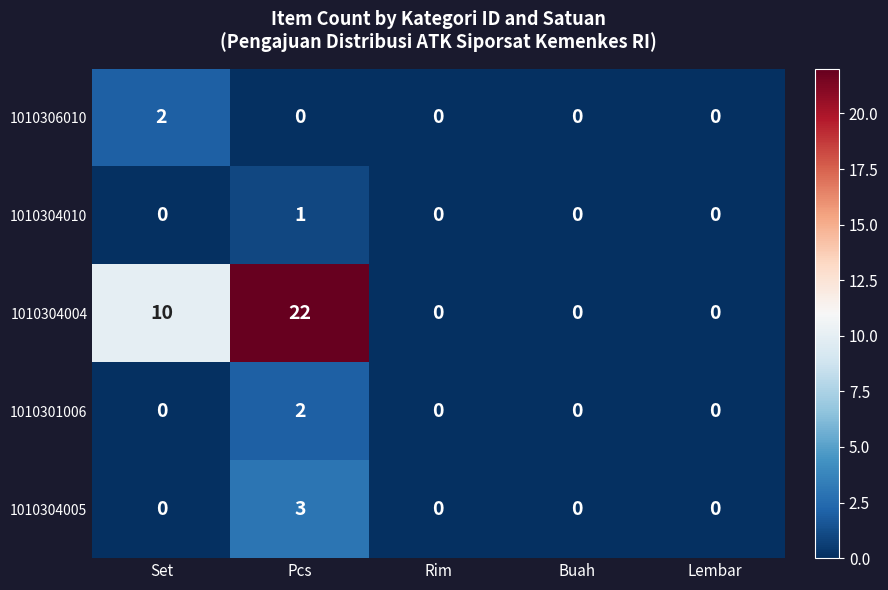

Which series has the largest range (max minus min)?

1010304004